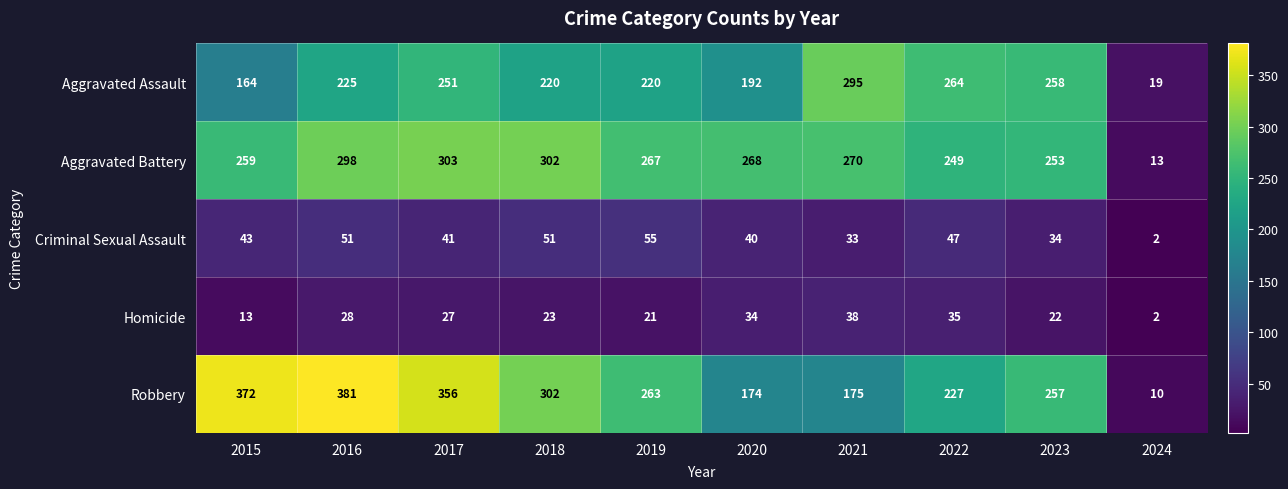

What is the sum of the Aggravated Assault values at 2024 and 2015?

183